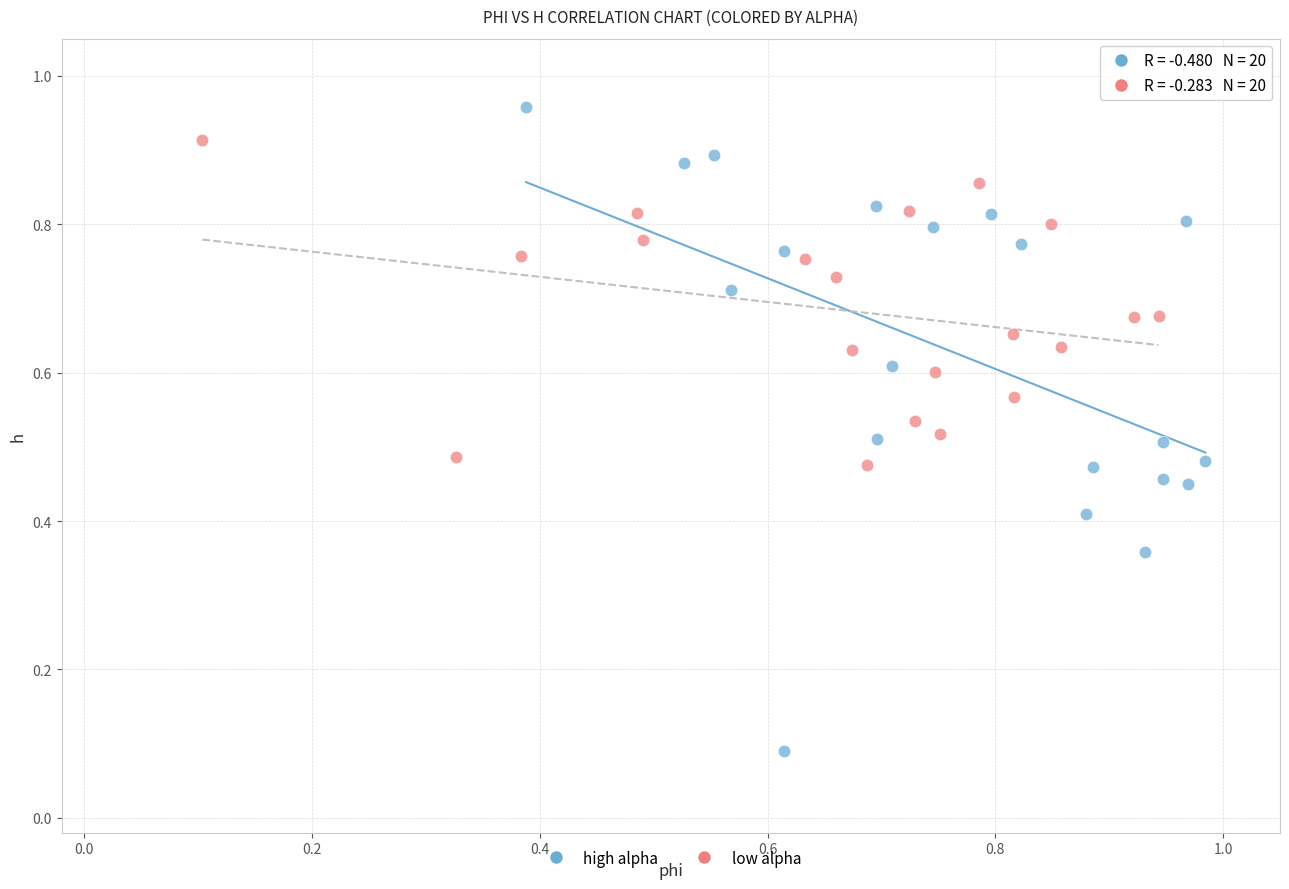

Which series has the largest Y range (max minus min)?

high alpha